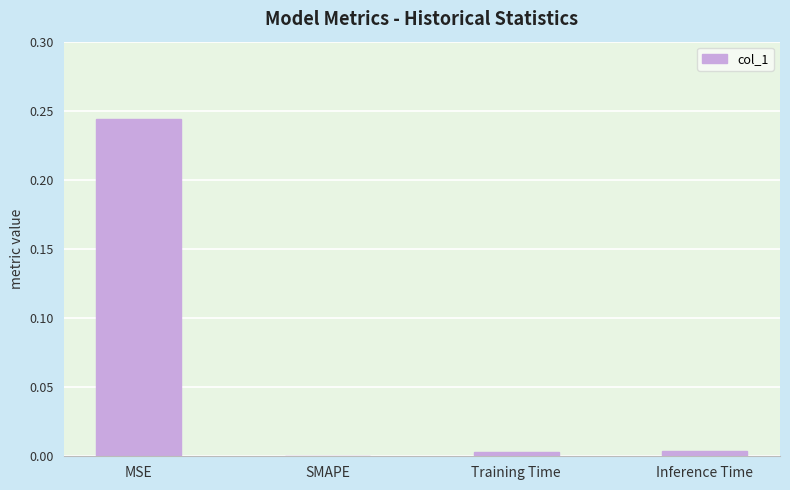

How many categories are shown in the chart?

4